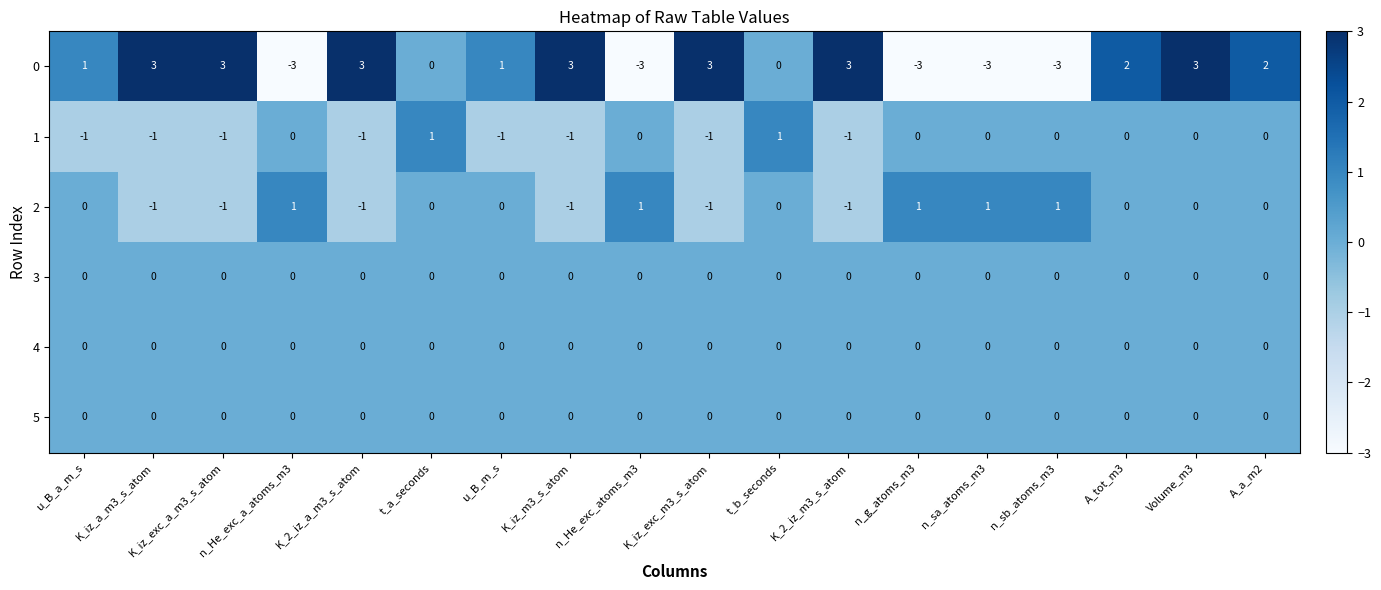

What is the spread (max minus min) of values at K_iz_a_m3_s_atom?

4